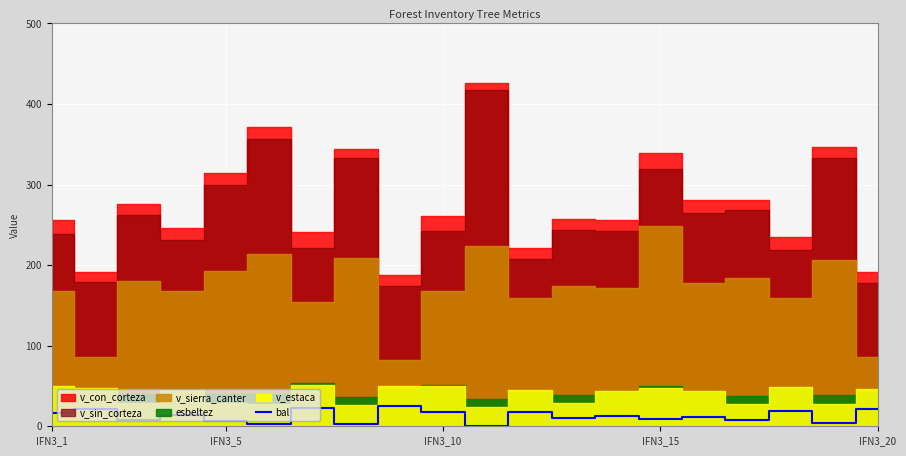

The bal series shows 17.8 at IFN3_10. True or false?

True